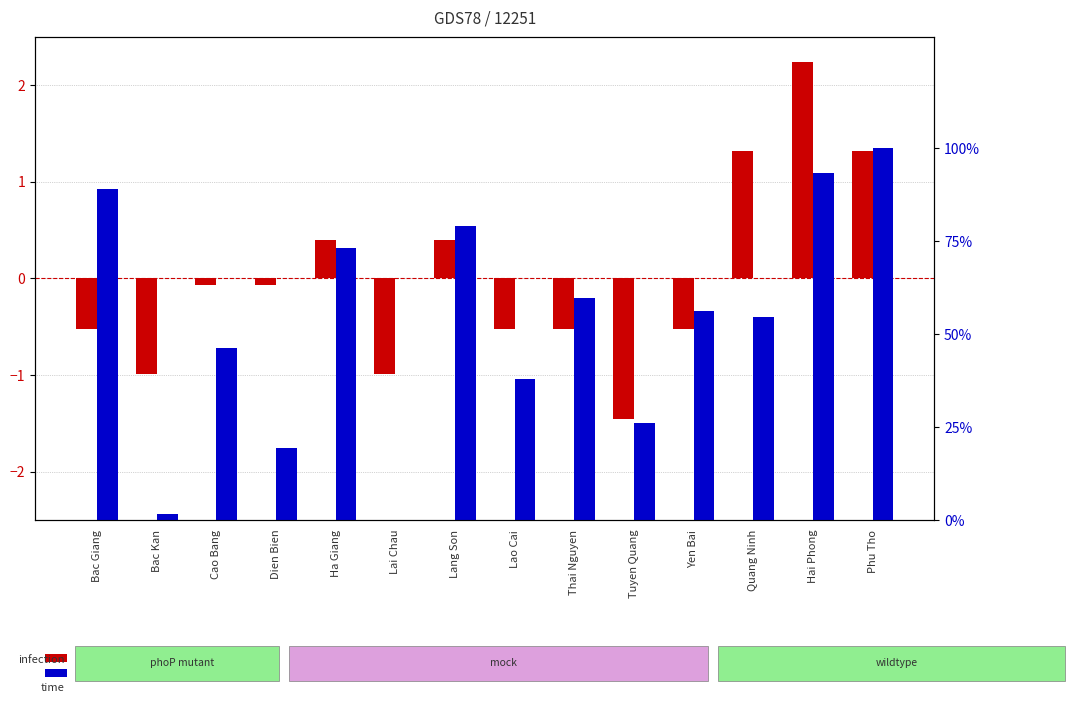

How many series are shown in this chart?

2